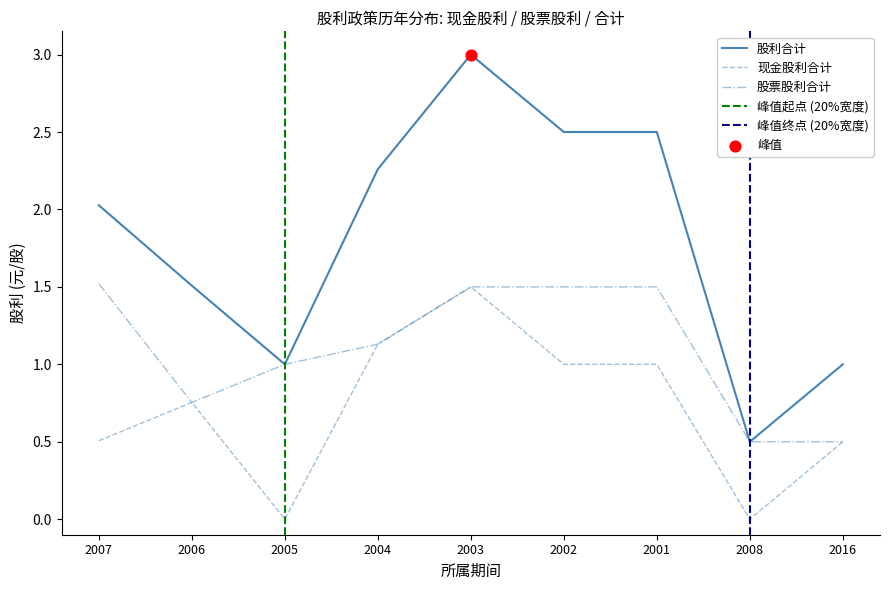

At which category is the sum across all series the highest?

2003